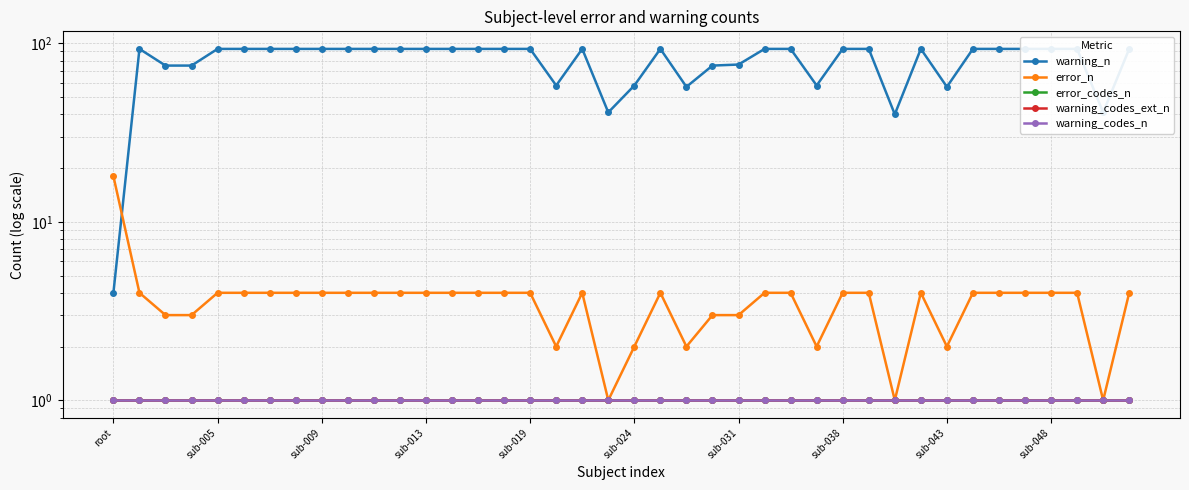

At how many categories does at least one series exceed 37?

39